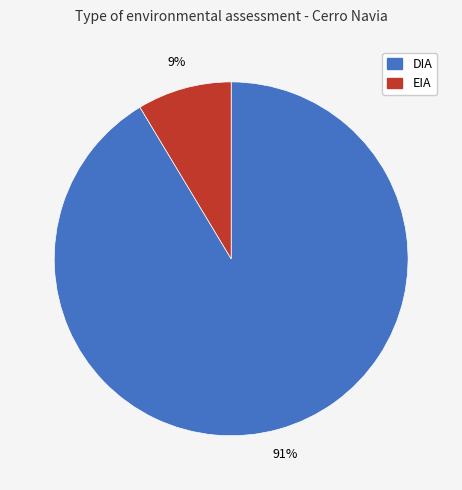

Combined, do DIA and EIA account for over 50%?

Yes